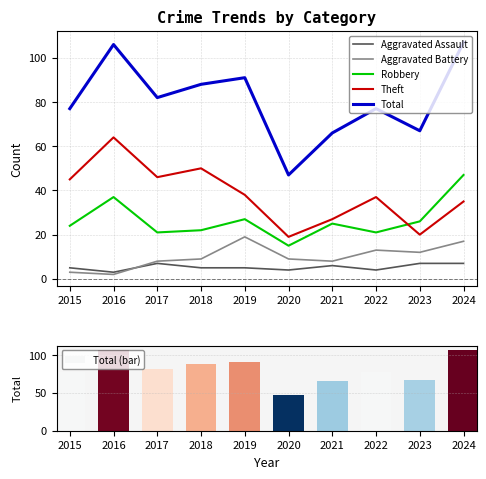

Reading left to right, extract all data points from this chart.

Aggravated Assault: 5	3	7	5	5	4	6	4	7	7
Aggravated Battery: 3	2	8	9	19	9	8	13	12	17
Robbery: 24	37	21	22	27	15	25	21	26	47
Theft: 45	64	46	50	38	19	27	37	20	35
Total: 77	106	82	88	91	47	66	77	67	107
Total (bar): 77	106	82	88	91	47	66	77	67	107